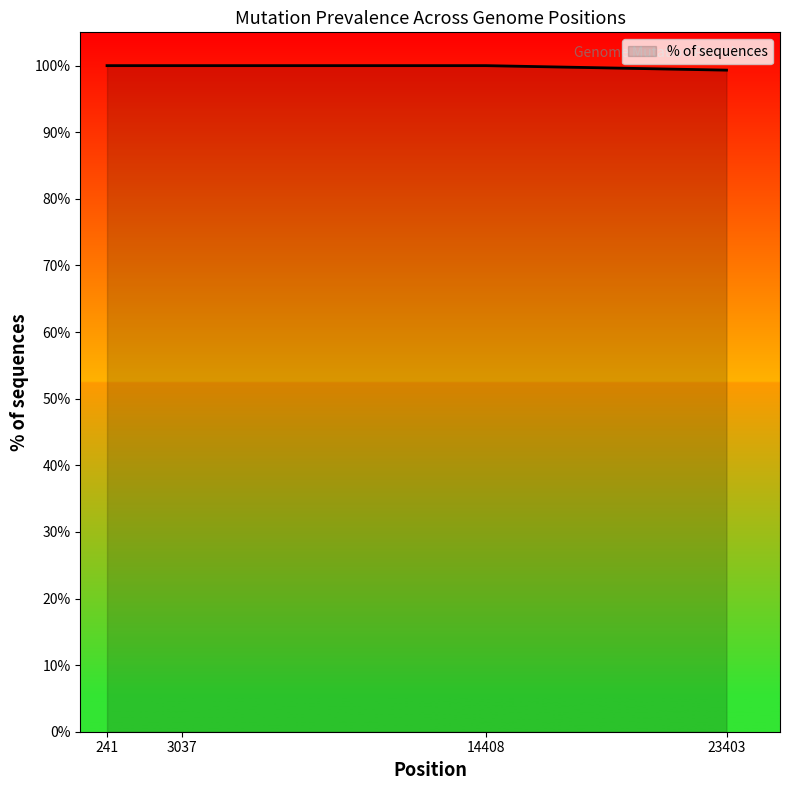

What is the ratio of the value at 14408 to the value at 3037?

1.0